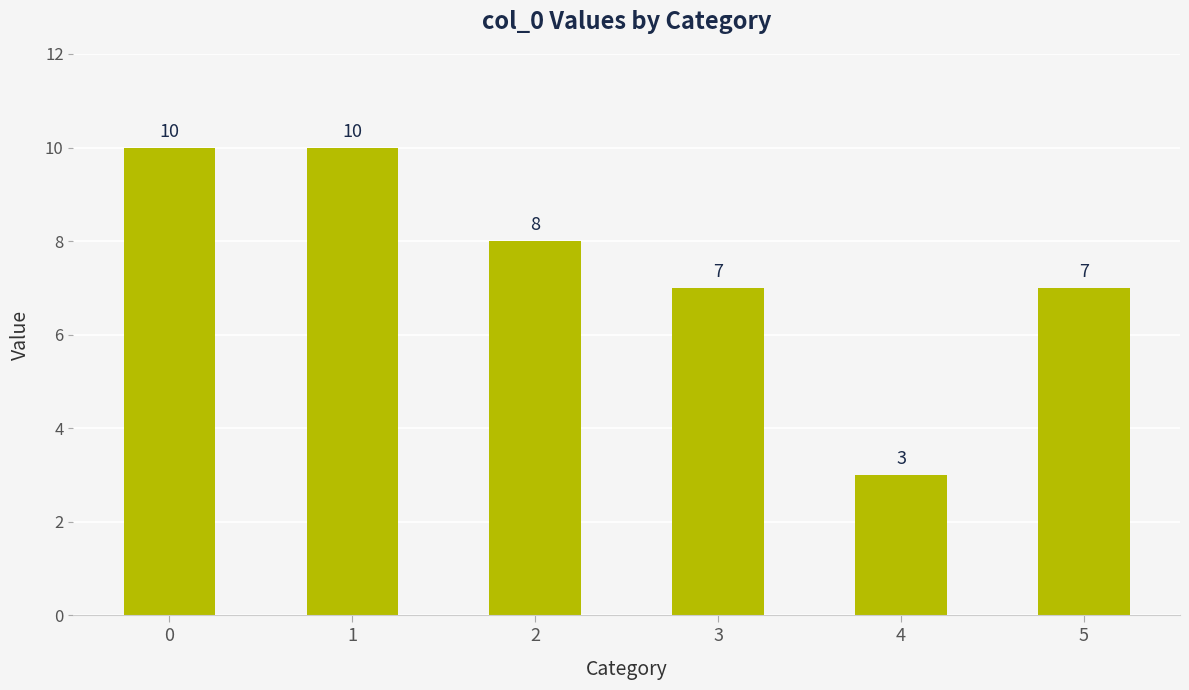

The value at 3 is 7. True or false?

True